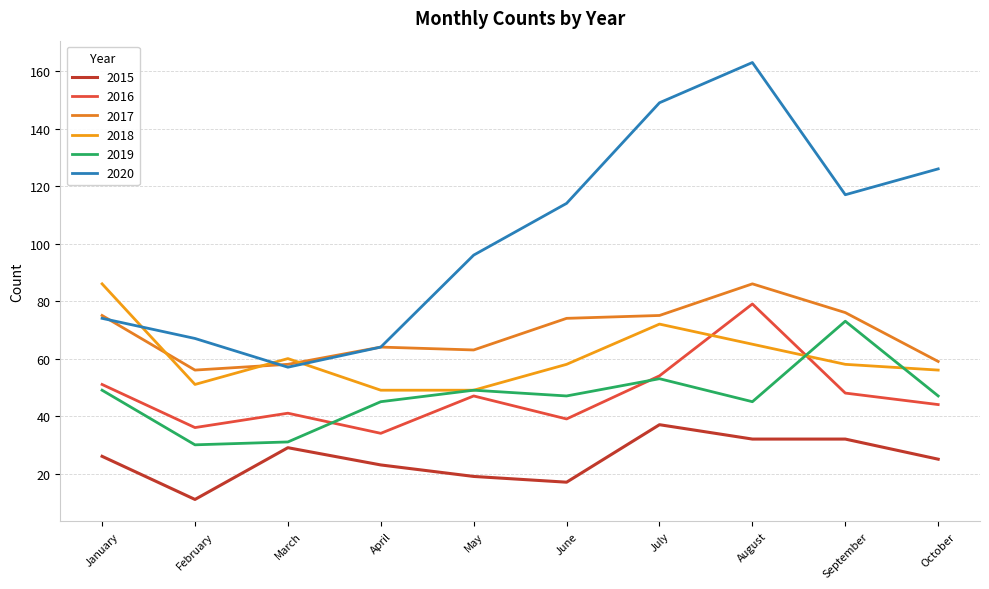

Which series has the largest total across all categories?

2020